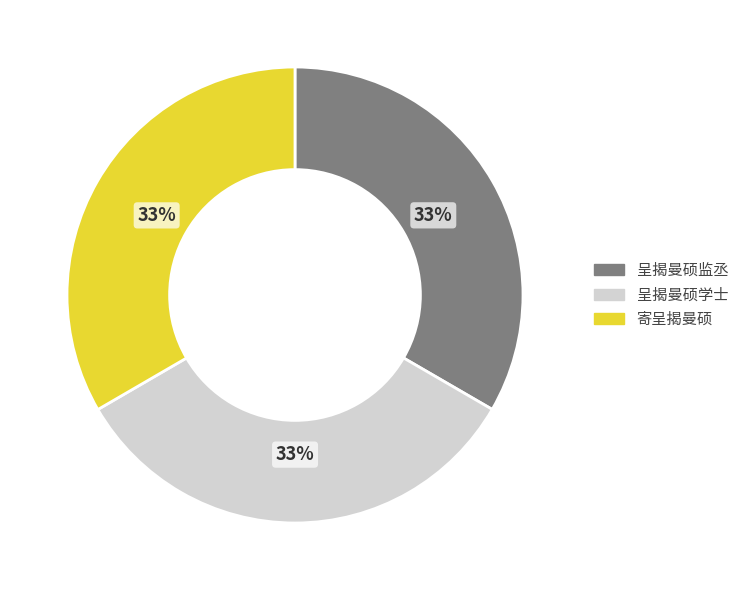

Do 呈揭曼硕学士 and 呈揭曼硕监丞 together represent more than half of the pie?

Yes